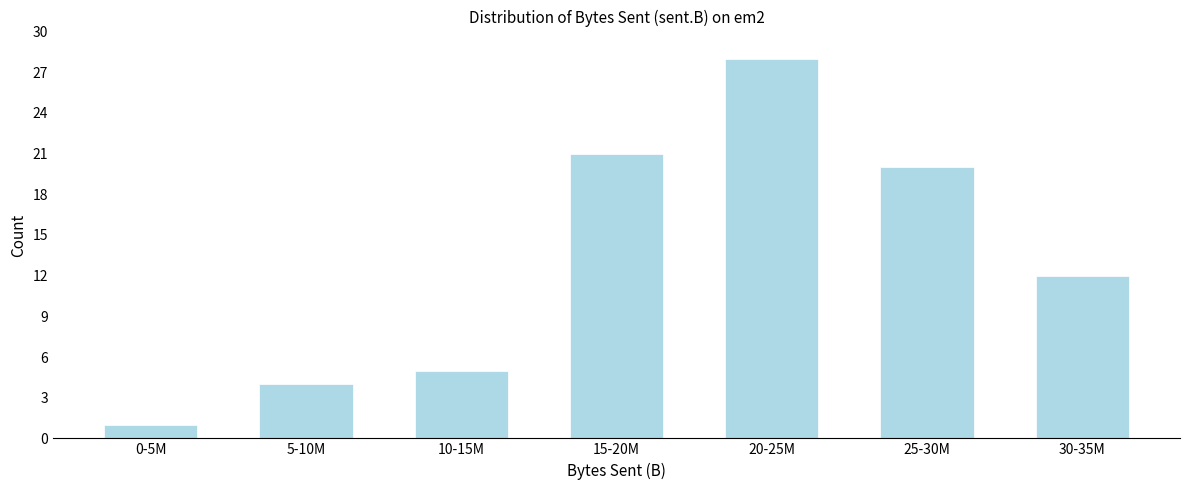

Reading right to left, transcribe all the data shown in this chart.

30-35M=12	25-30M=20	20-25M=28	15-20M=21	10-15M=5	5-10M=4	0-5M=1